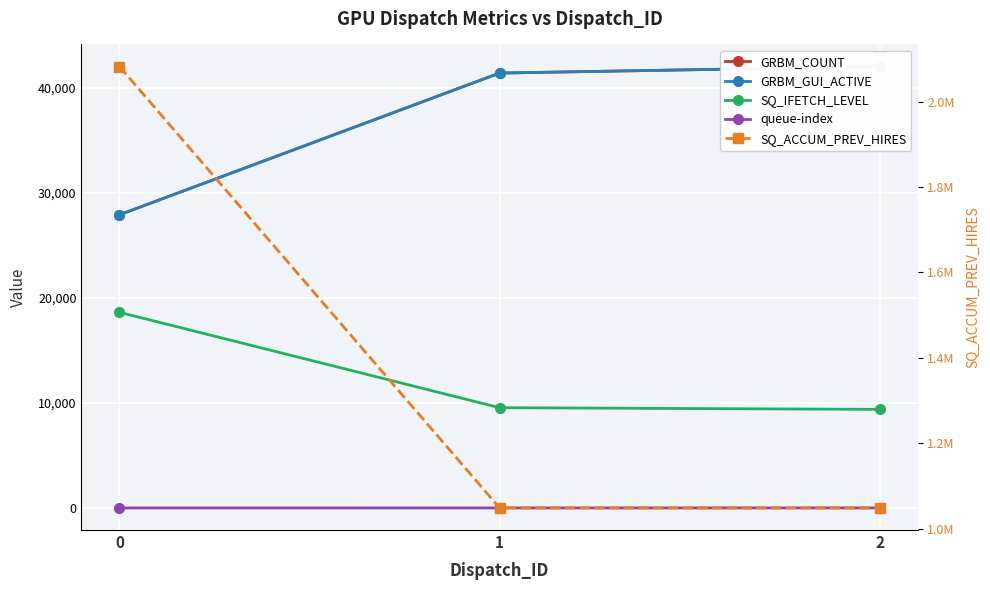

At how many categories does at least one series exceed 1214052?

1